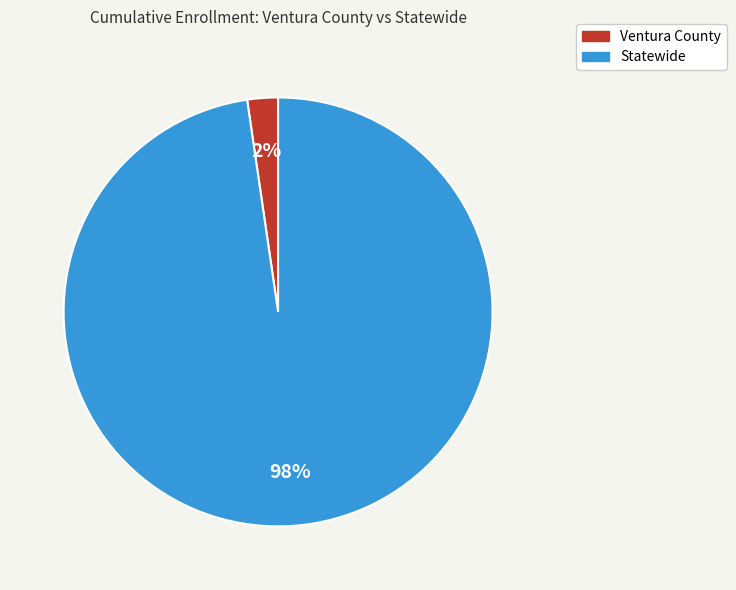

To the nearest percent, what portion does Statewide represent?

98%